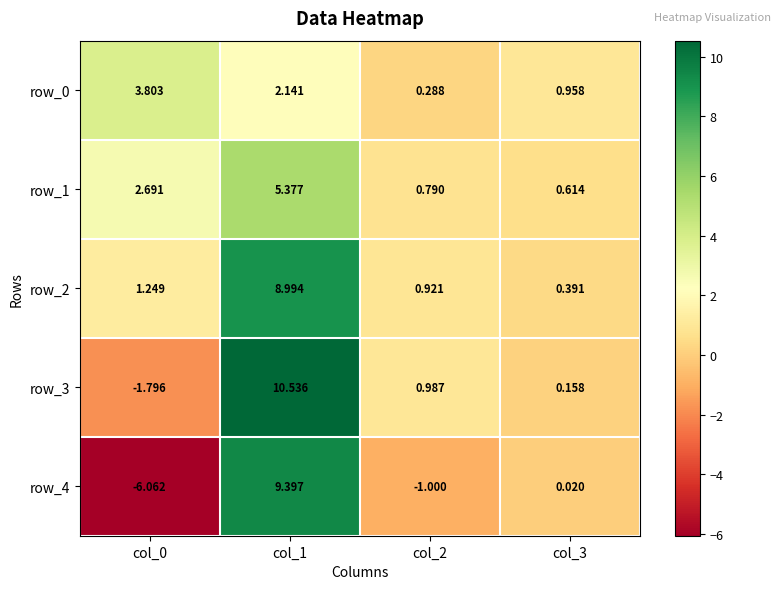

Reading right to left, transcribe all the data shown in this chart.

row_0: 1.0	0.3	2.1	3.8
row_1: 0.6	0.8	5.4	2.7
row_2: 0.4	0.9	9.0	1.2
row_3: 0.2	1.0	10.5	-1.8
row_4: 0.0	-1.0	9.4	-6.1